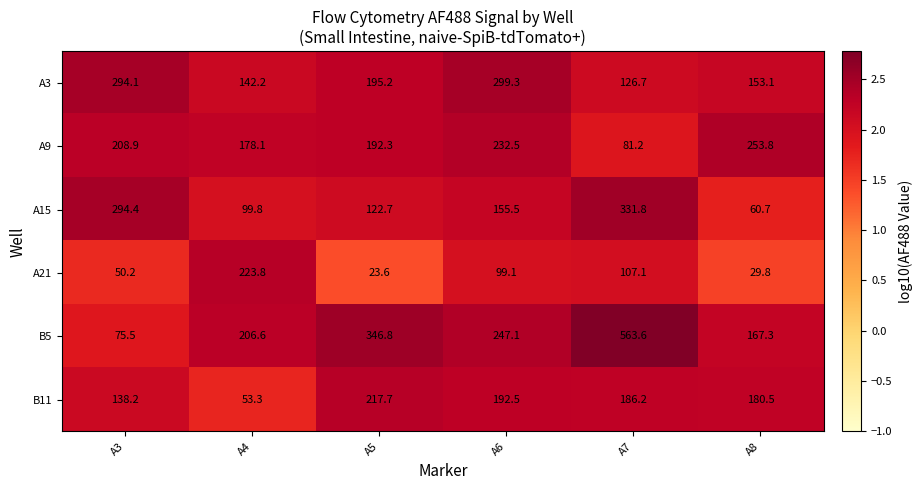

What is the average value of the A21 series?

88.9